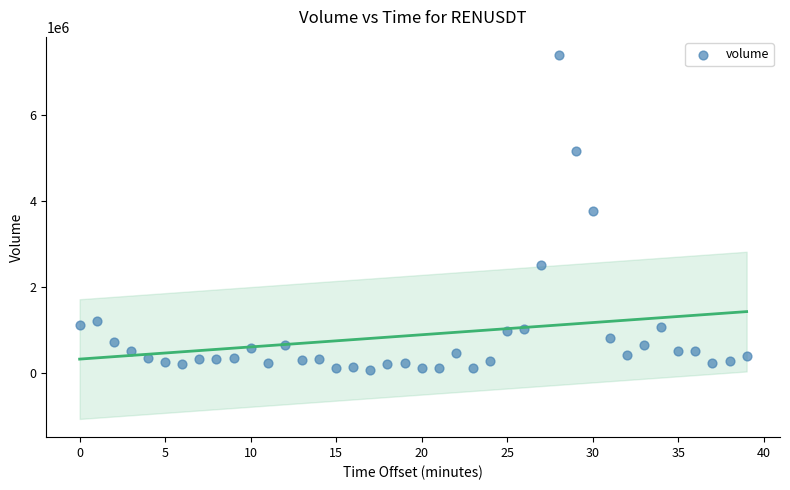

What is the range of Y values (max minus min)?

7326289